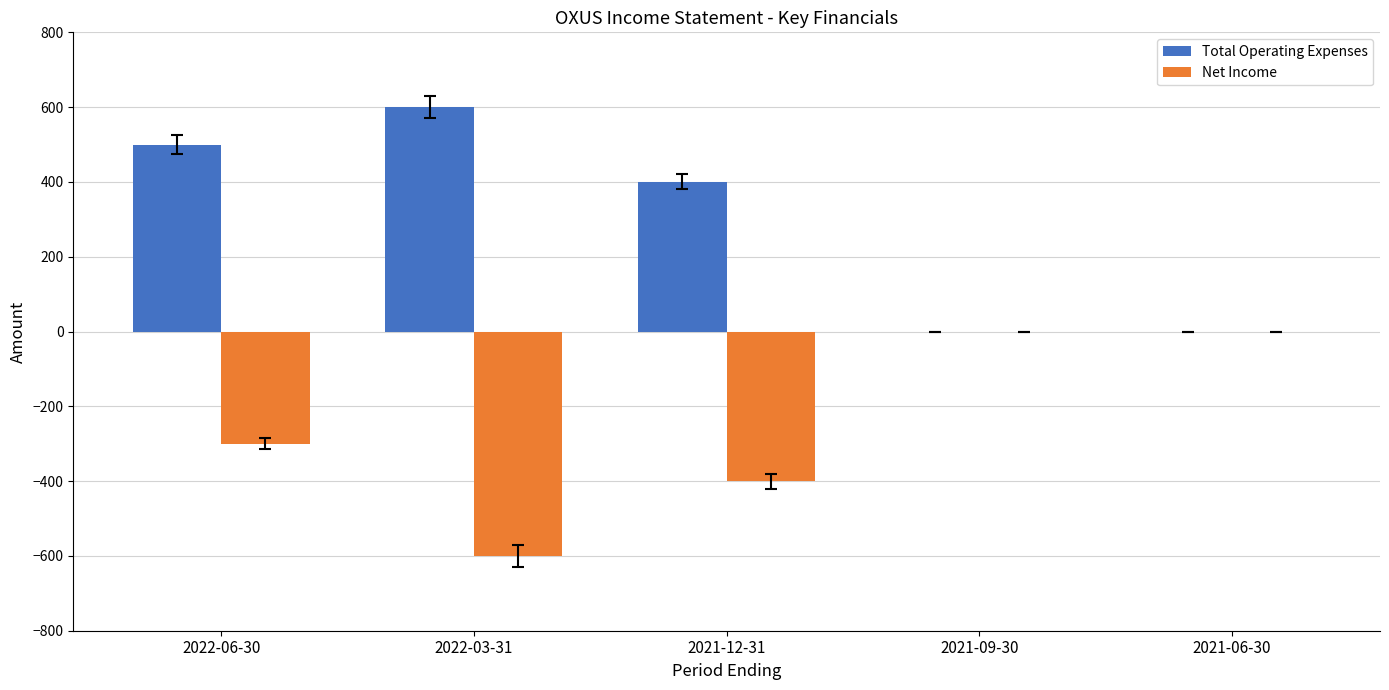

Count the number of categories in the chart.

5